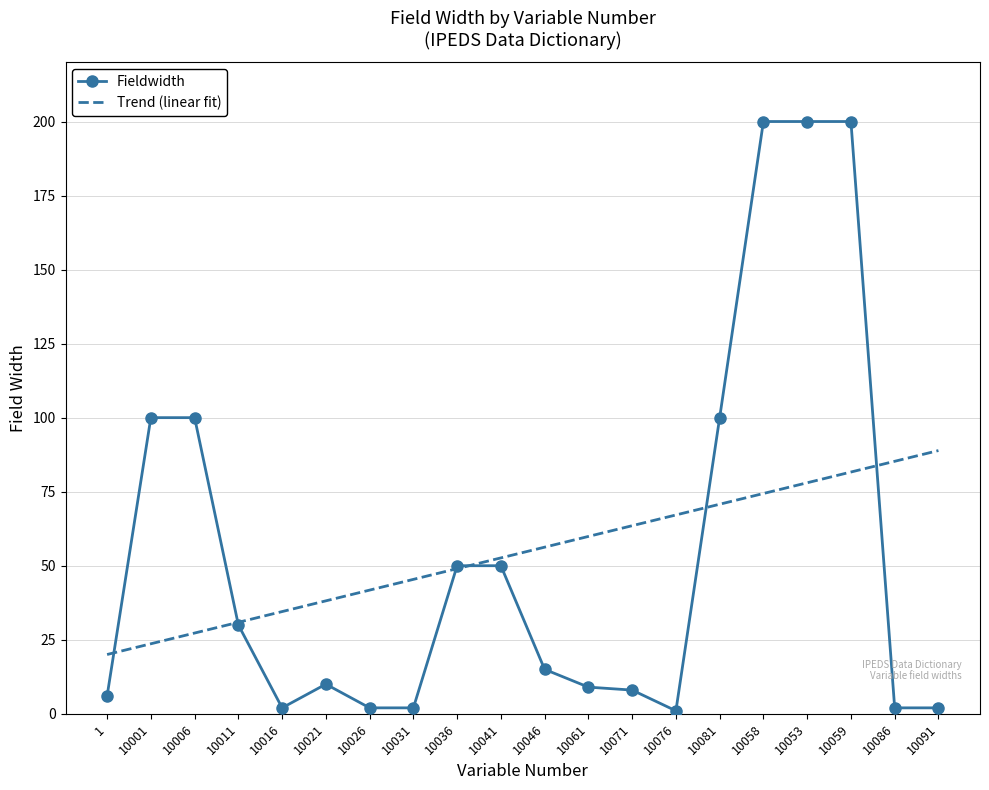

Reading left to right, what are all the values shown in this chart?

1=6	10001=100	10006=100	10011=30	10016=2	10021=10	10026=2	10031=2	10036=50	10041=50	10046=15	10061=9	10071=8	10076=1	10081=100	10058=200	10053=200	10059=200	10086=2	10091=2